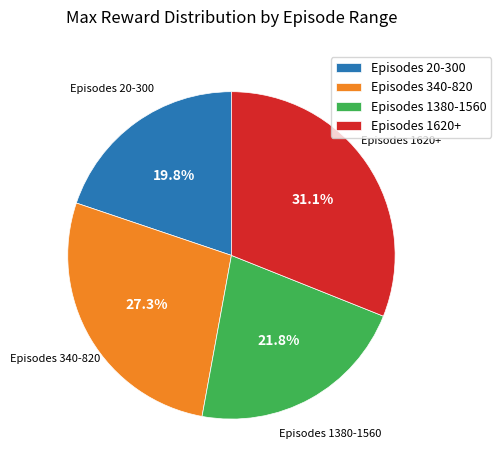

How many segments does this pie chart have?

4